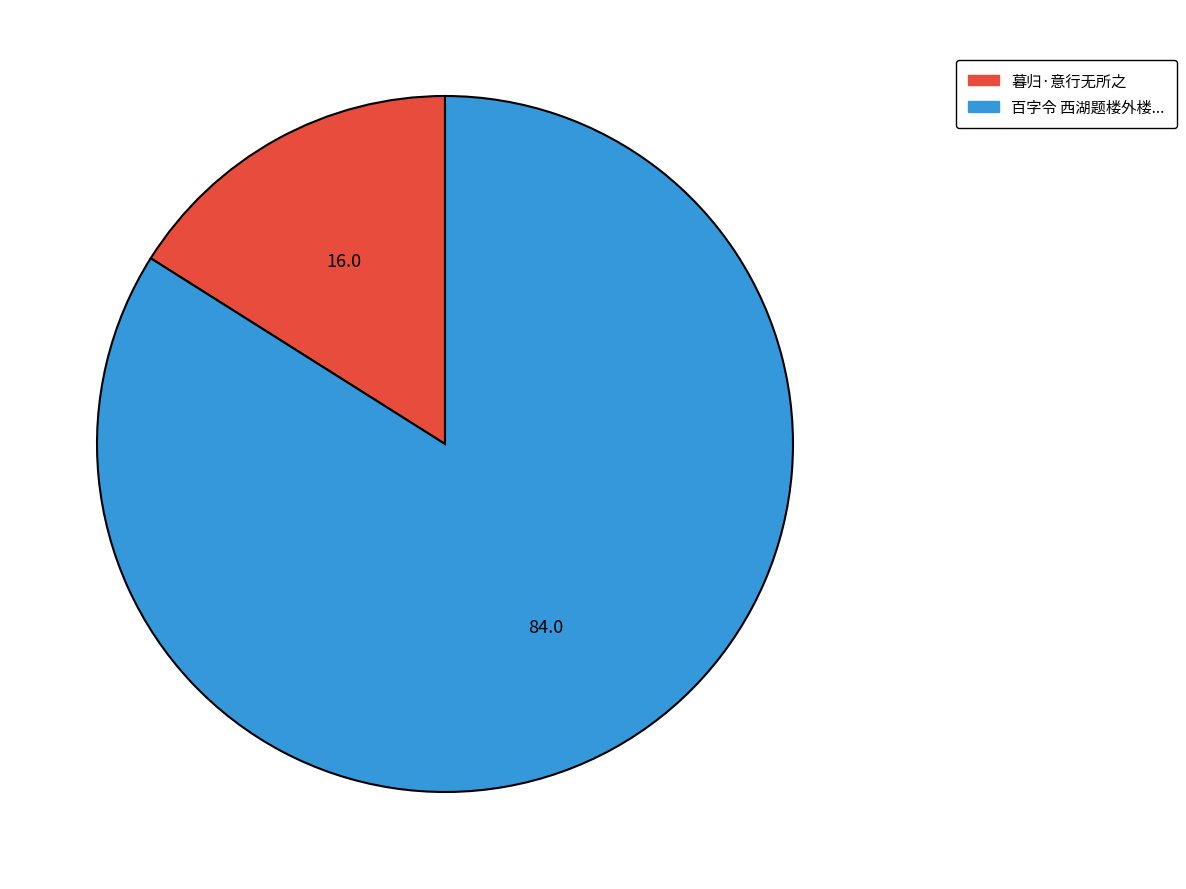

Does any single category account for the majority?

Yes